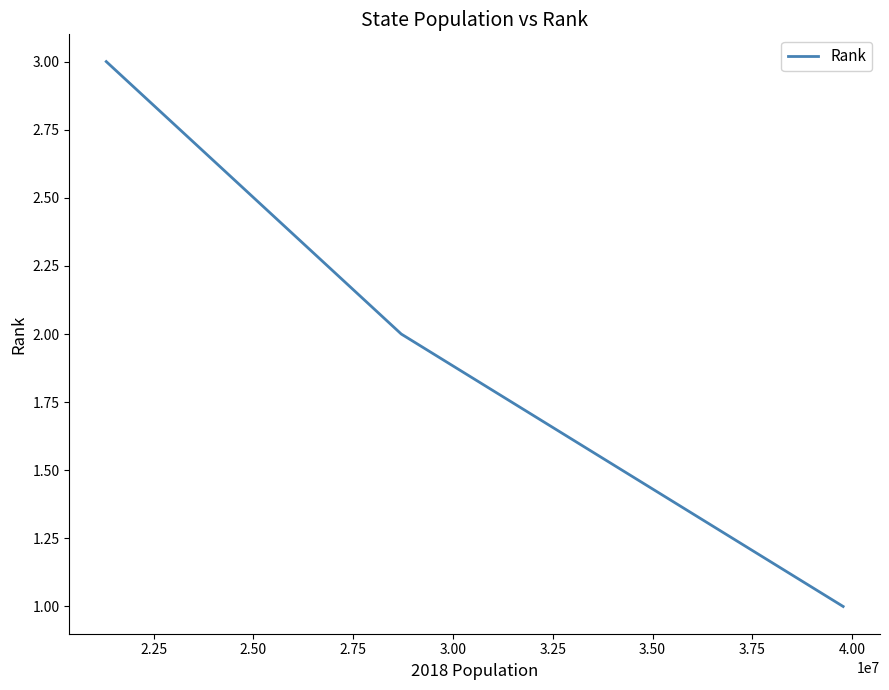

What is the difference between the second highest and minimum values?

1